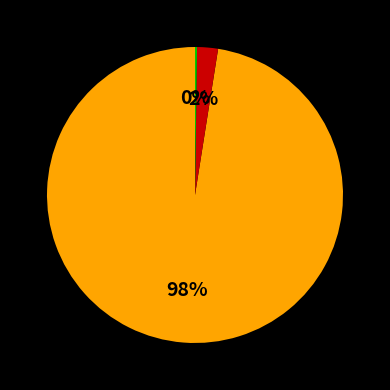

Is there any slice that represents more than half of the pie?

Yes